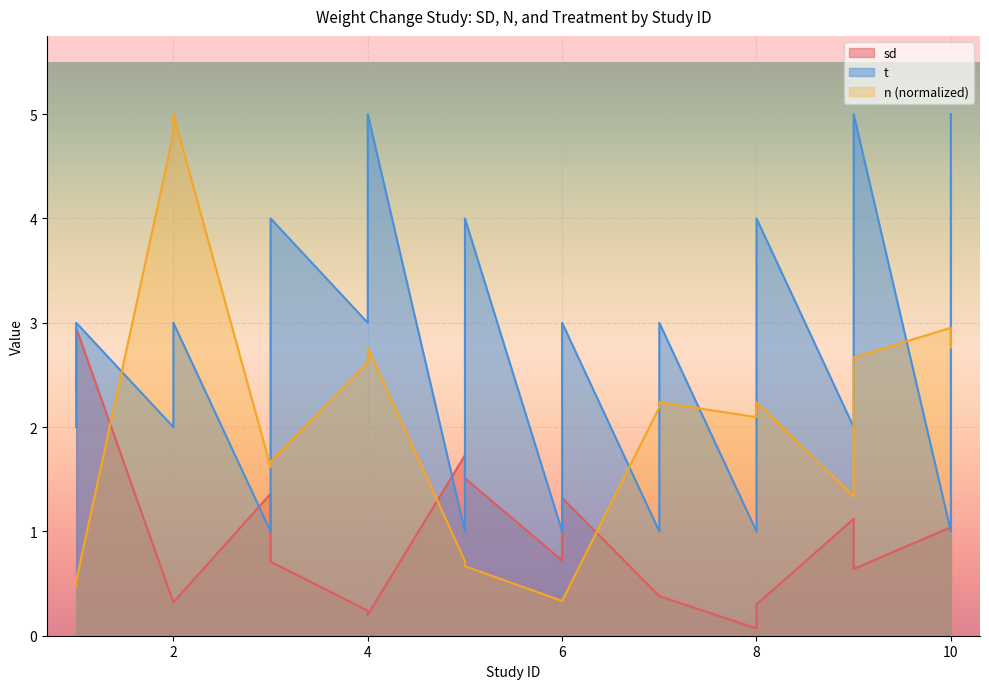

At which label is t closest to 3?

1